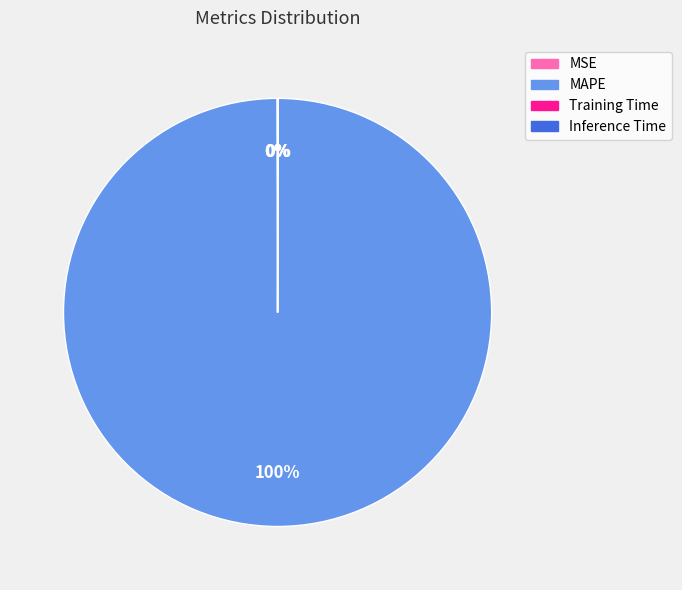

Which category has the biggest portion of the pie?

MAPE